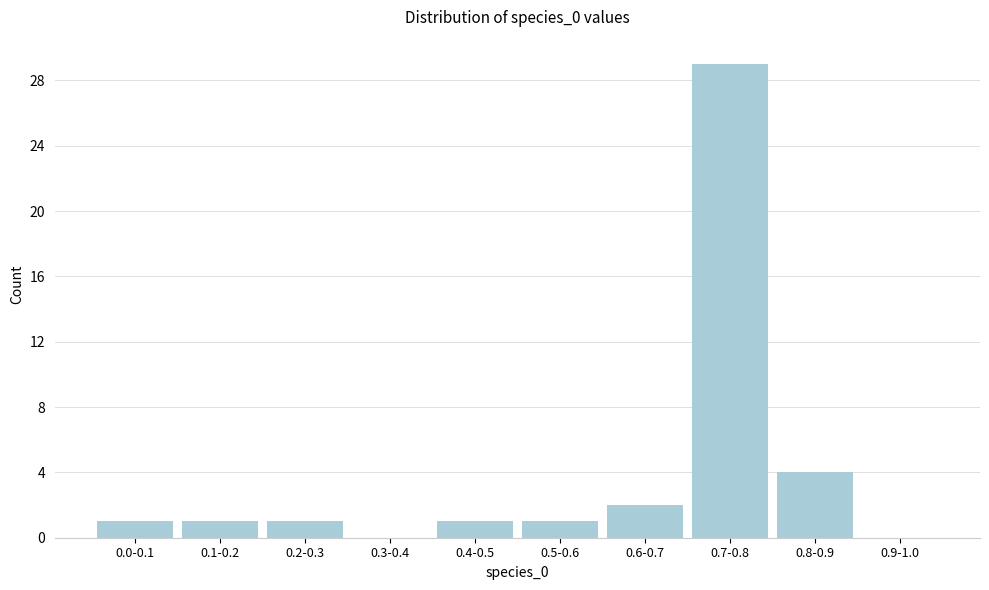

Reading left to right, what are all the values shown in this chart?

0.0-0.1=1	0.1-0.2=1	0.2-0.3=1	0.3-0.4=0	0.4-0.5=1	0.5-0.6=1	0.6-0.7=2	0.7-0.8=29	0.8-0.9=4	0.9-1.0=0